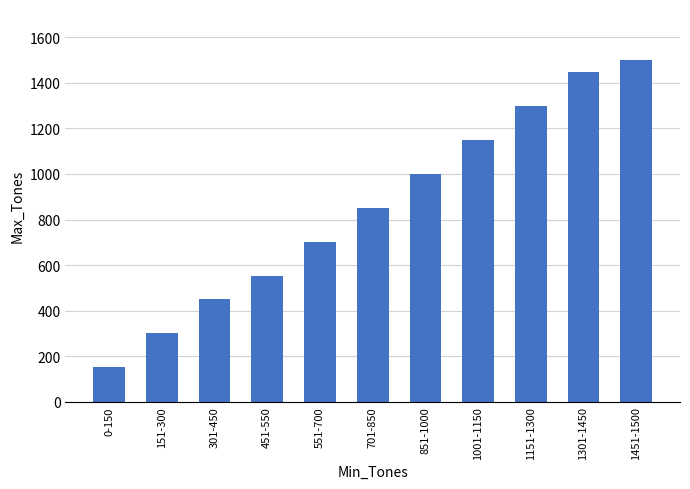

At which category does the chart reach its minimum across all series?

0-150